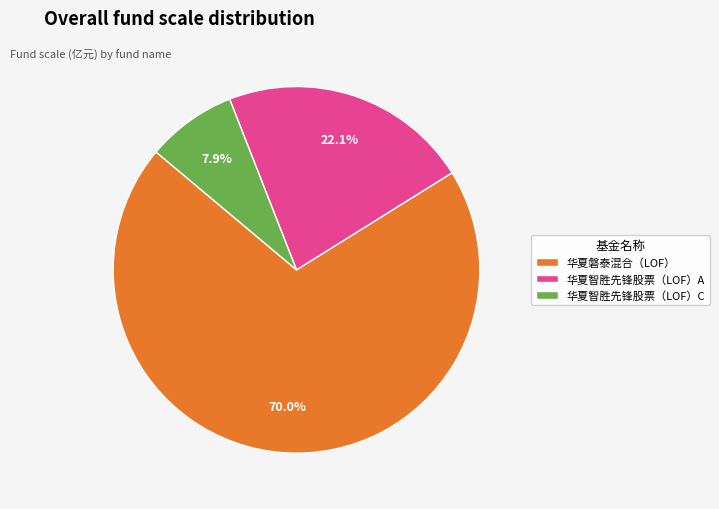

What is the majority slice?

华夏磐泰混合（LOF）